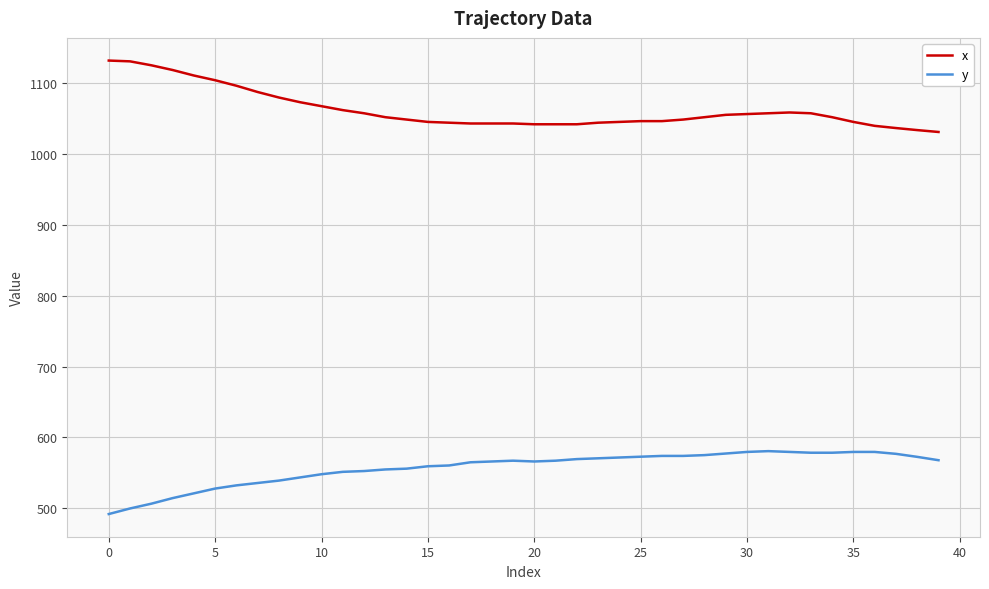

True or false: y and x cross at least once.

False